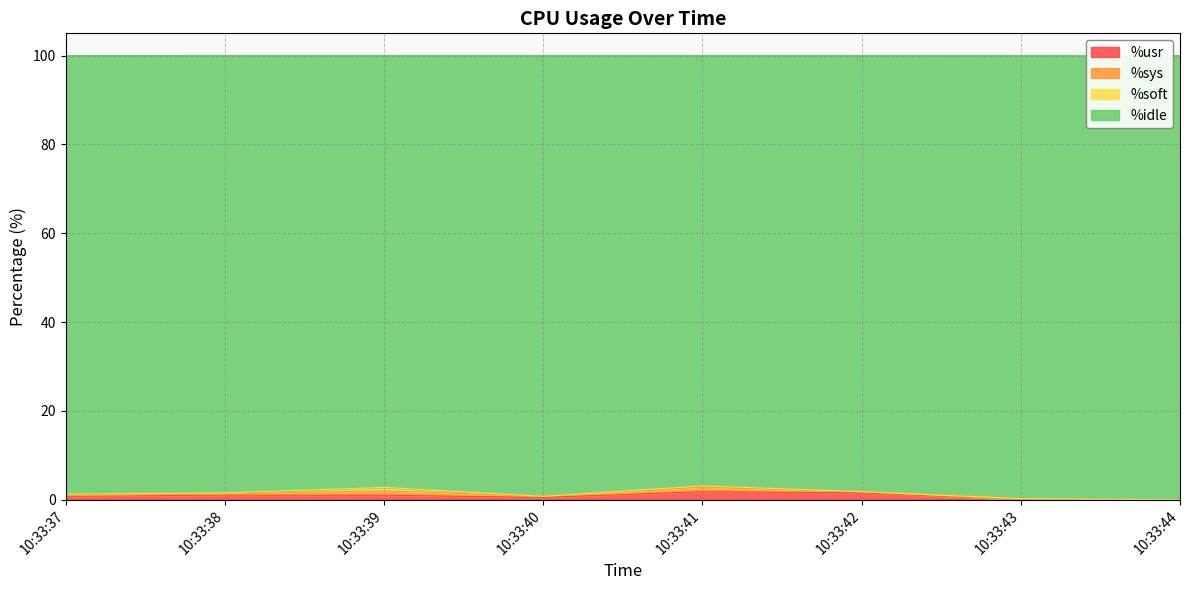

Is the value of %idle at 10:33:39 greater than the value of %usr at 10:33:41?

Yes